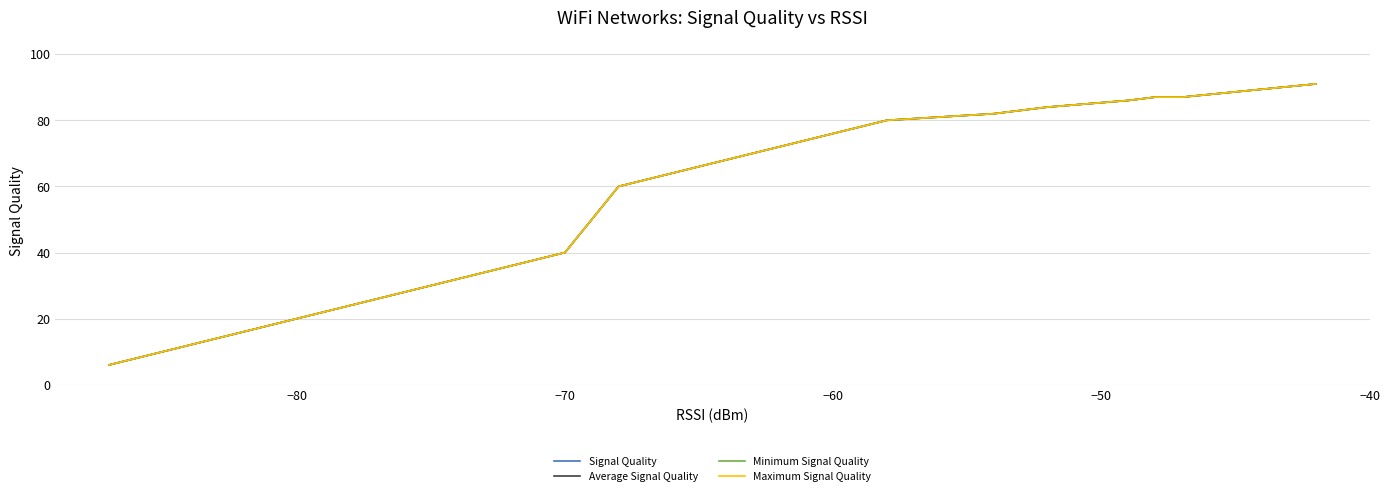

True or false: Maximum Signal Quality and Average Signal Quality intersect in this chart.

False